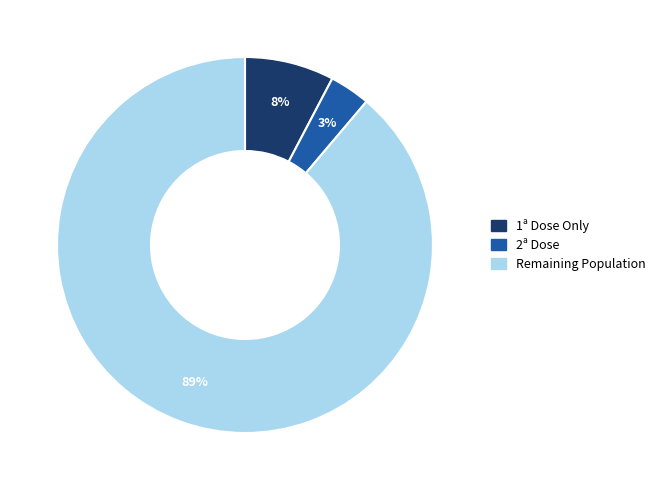

True or false: 2ª Dose accounts for 3% of the total.

True